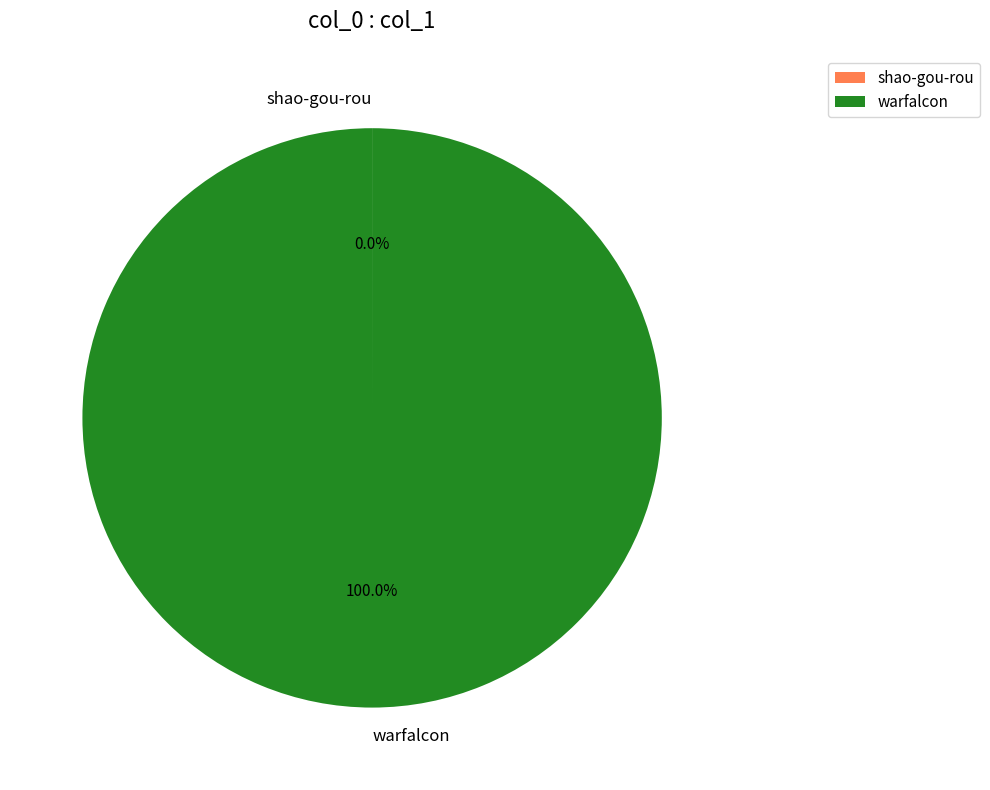

Which category accounts for the majority?

warfalcon